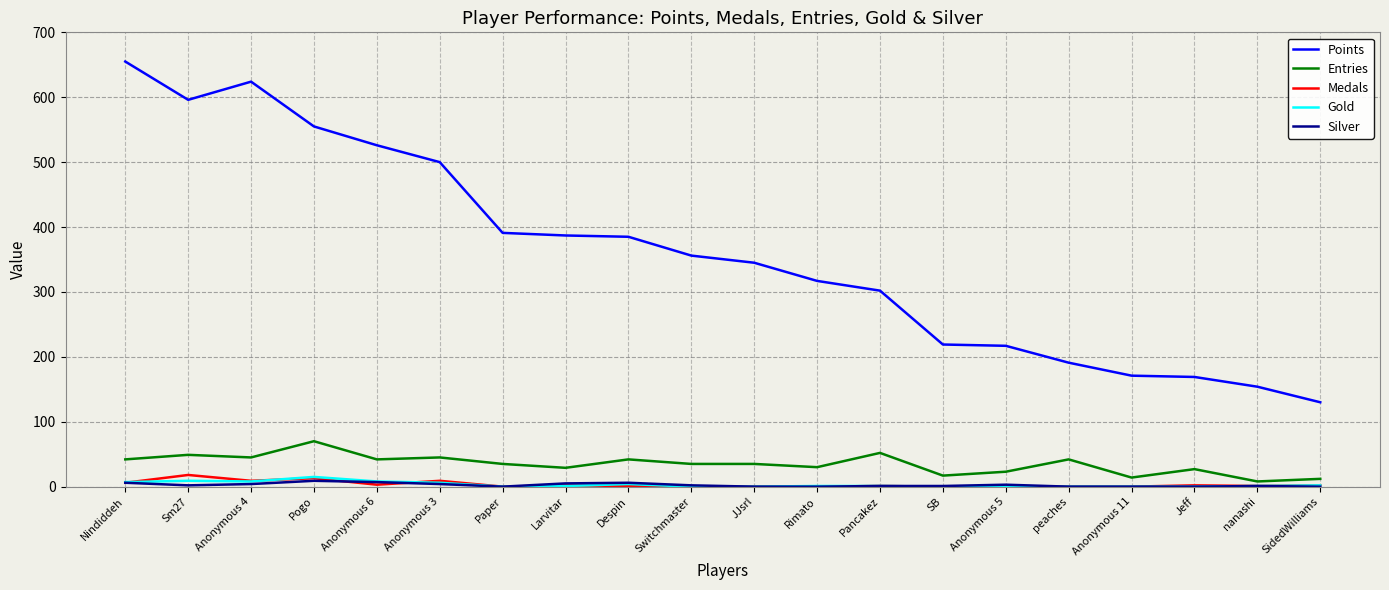

Which series has the largest total across all categories?

Points